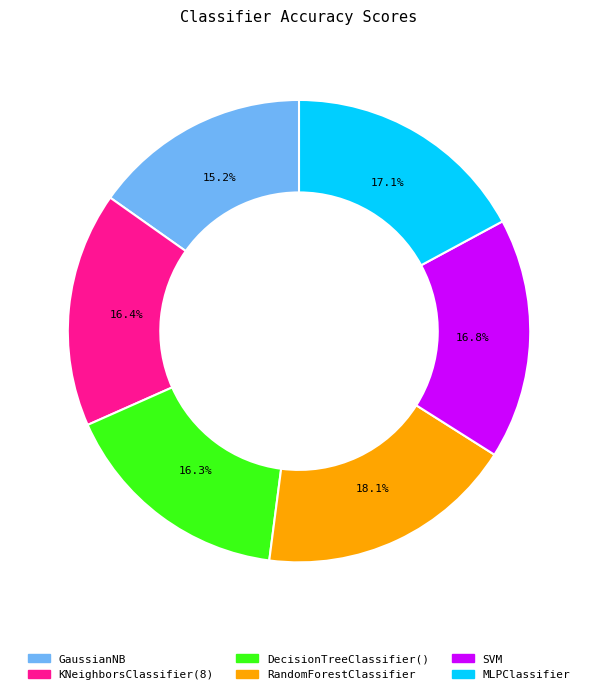

The GaussianNB slice represents 15% of the pie. True or false?

True